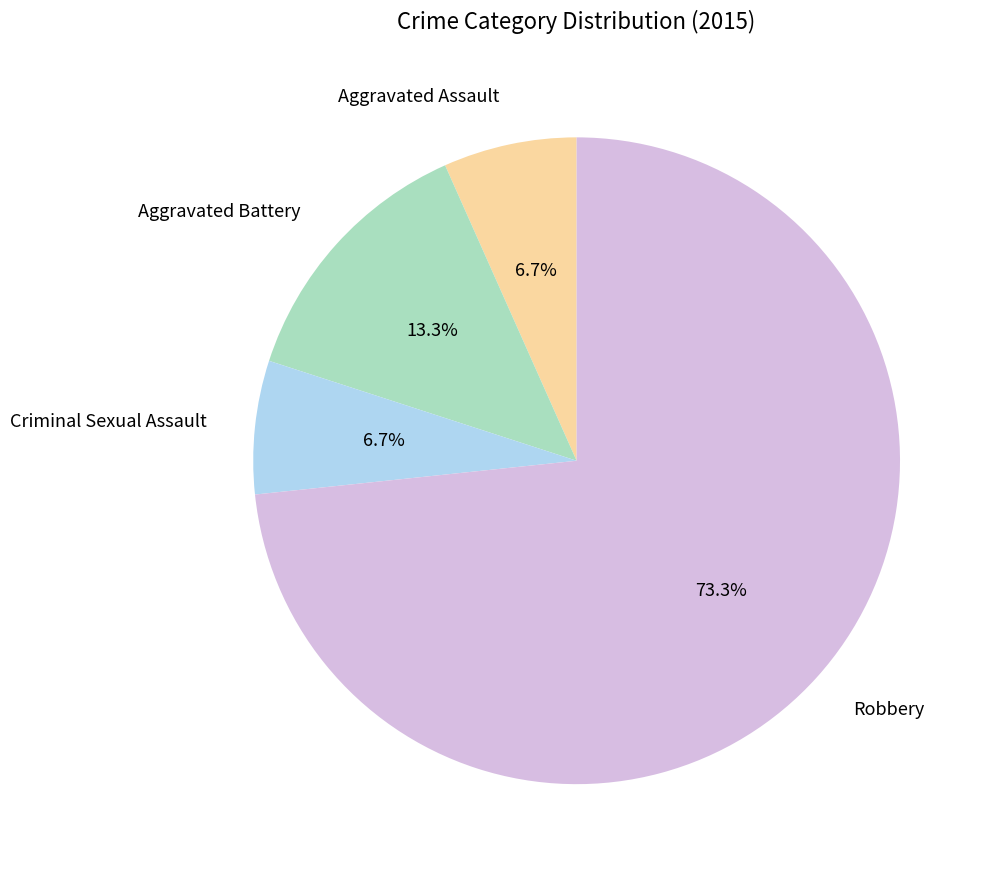

To the nearest percent, what is the combined percentage of Aggravated Battery and Aggravated Assault?

20%